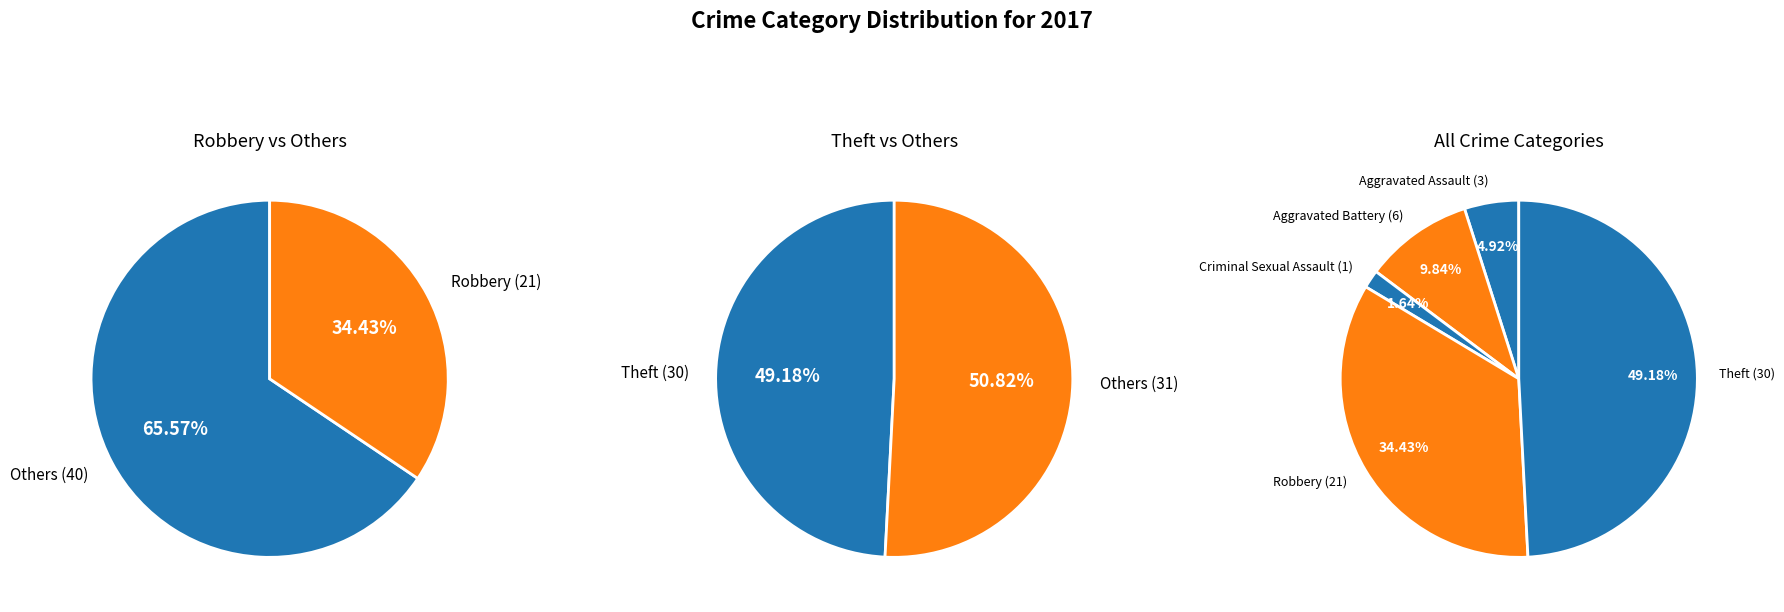

What is the change in value from Aggravated Battery to Robbery?

+15